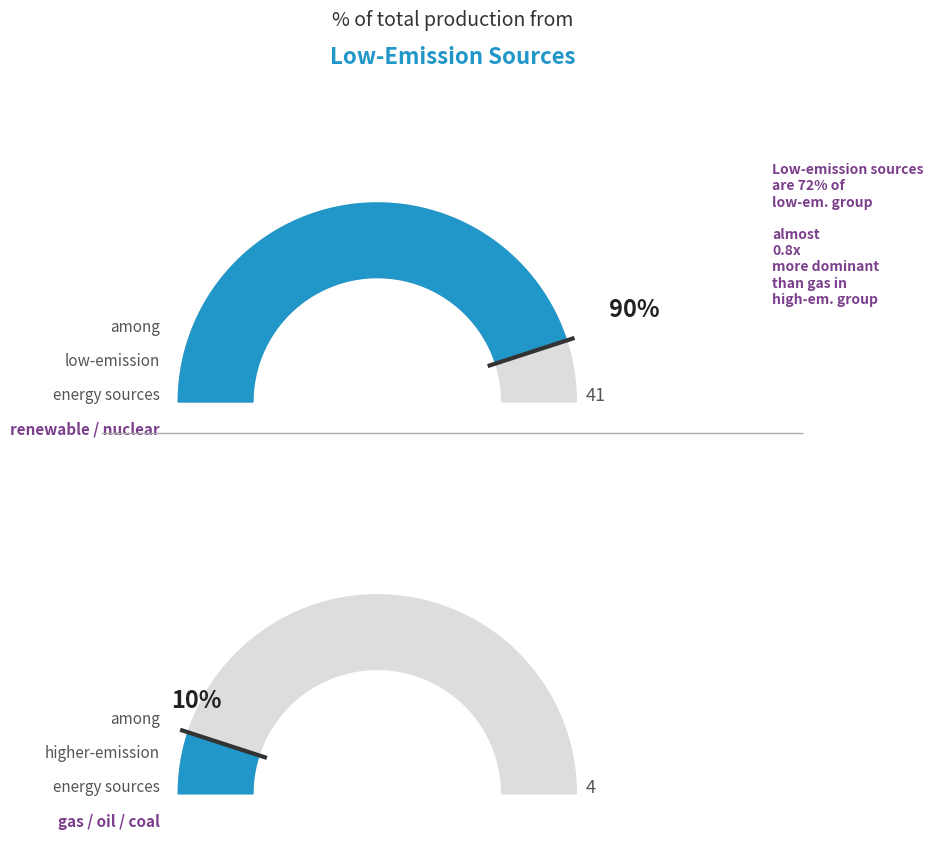

To the nearest percent, what percentage of the pie is gas?

10%